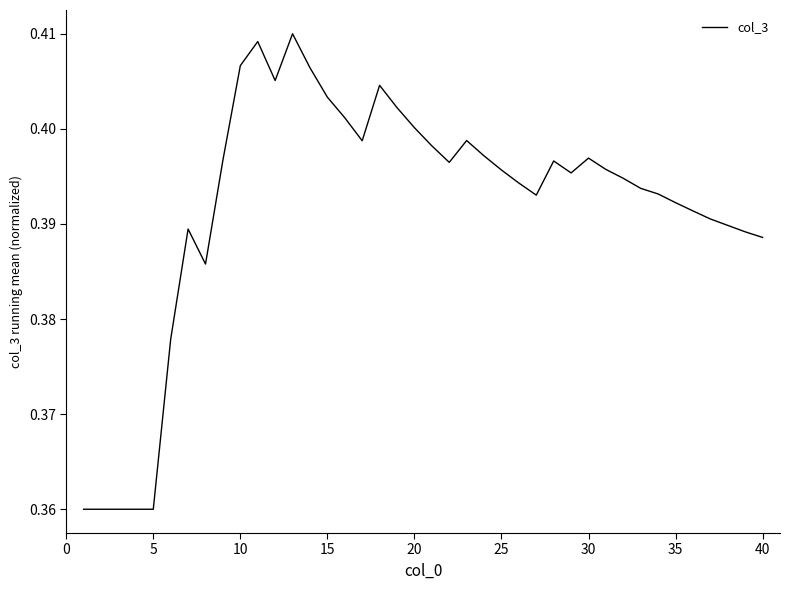

Count the number of data series in this chart.

1